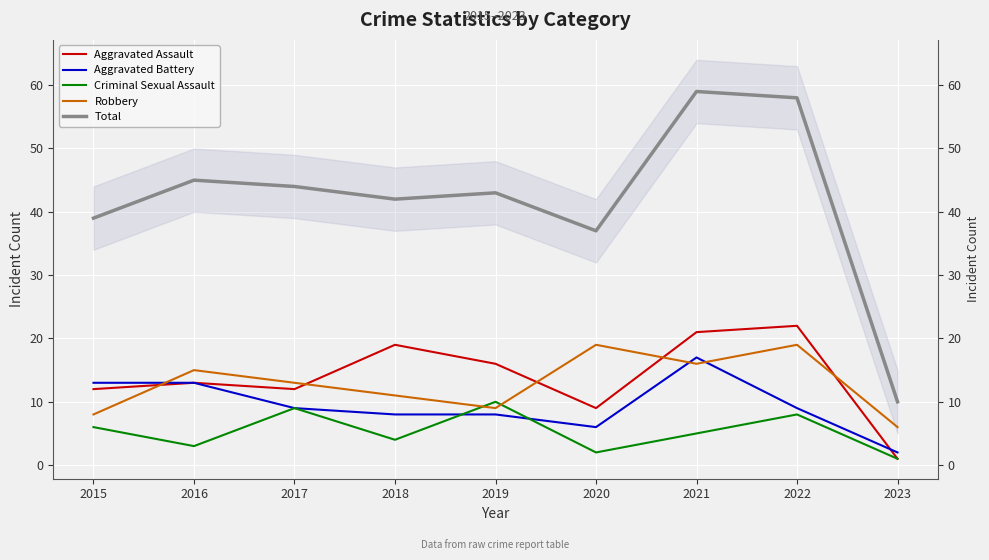

Where is the first local maximum for Robbery?

2016